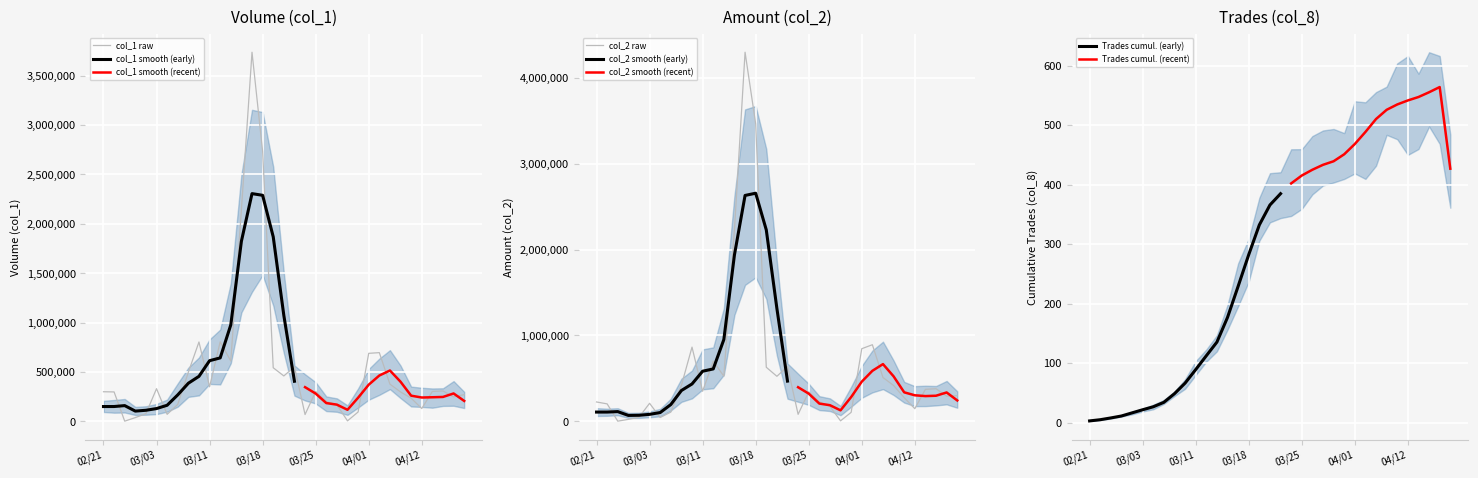

What is the difference between the maximum and minimum values in the col_2 (Amount) series?

4299440